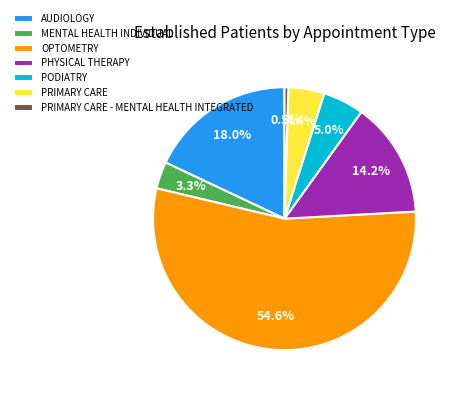

Does OPTOMETRY represent more than half of the total?

Yes